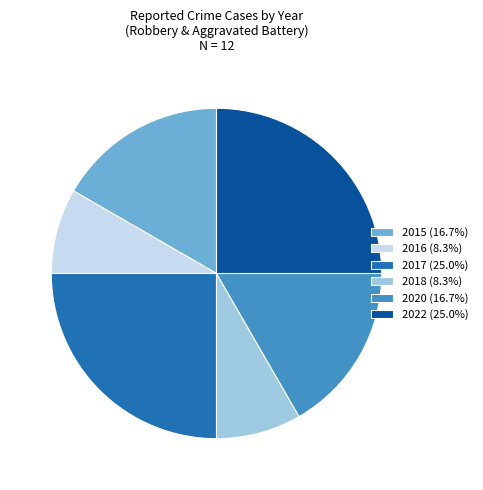

Combined, do 2020 (16.7%) and 2017 (25.0%) account for over 50%?

No